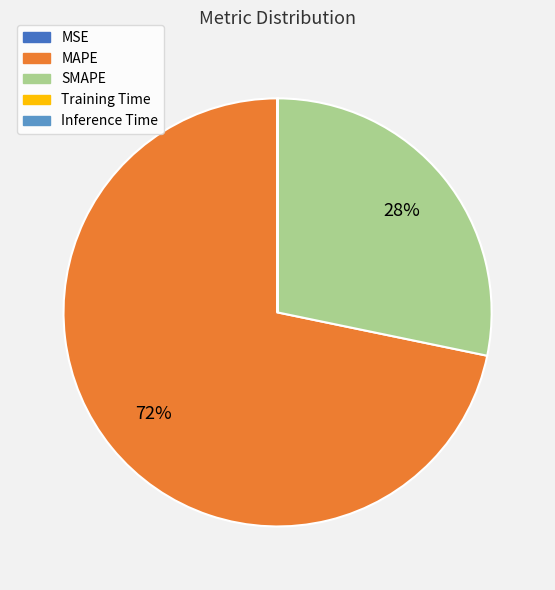

Is there any slice that represents more than half of the pie?

Yes